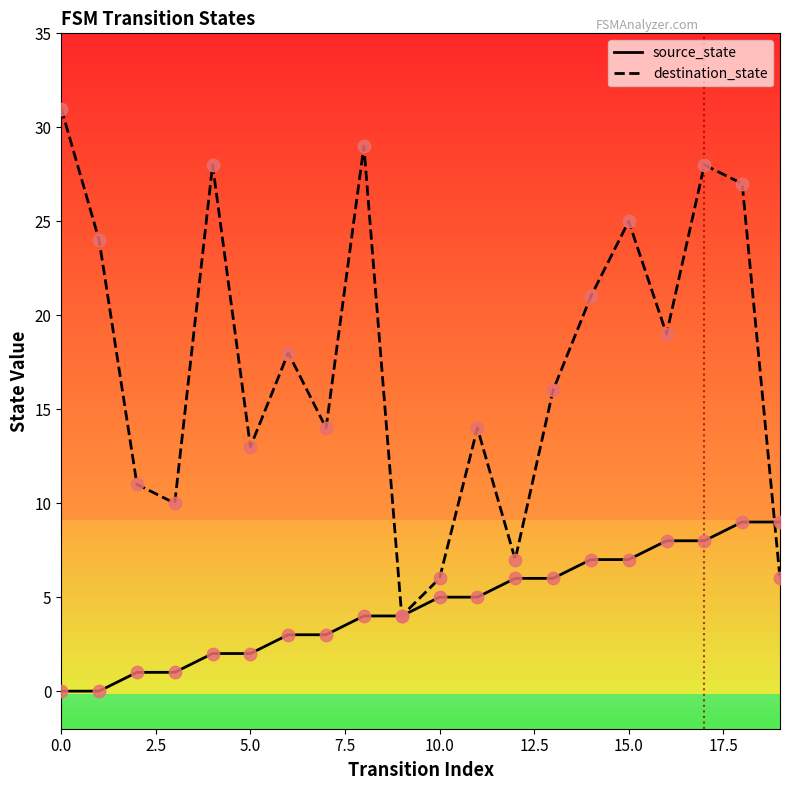

Which series has the largest total across all categories?

destination_state